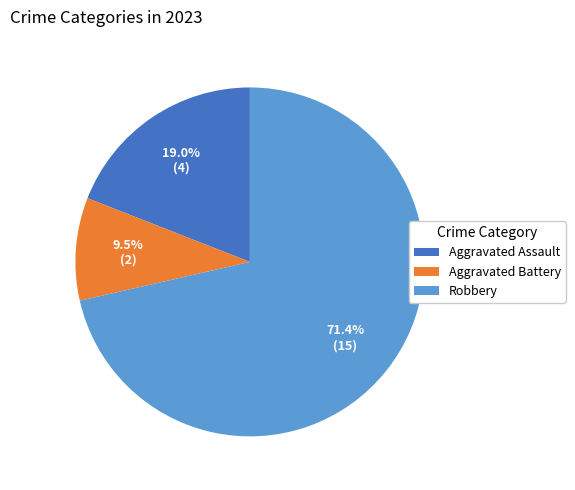

Which category has the smallest portion of the pie?

Aggravated Battery